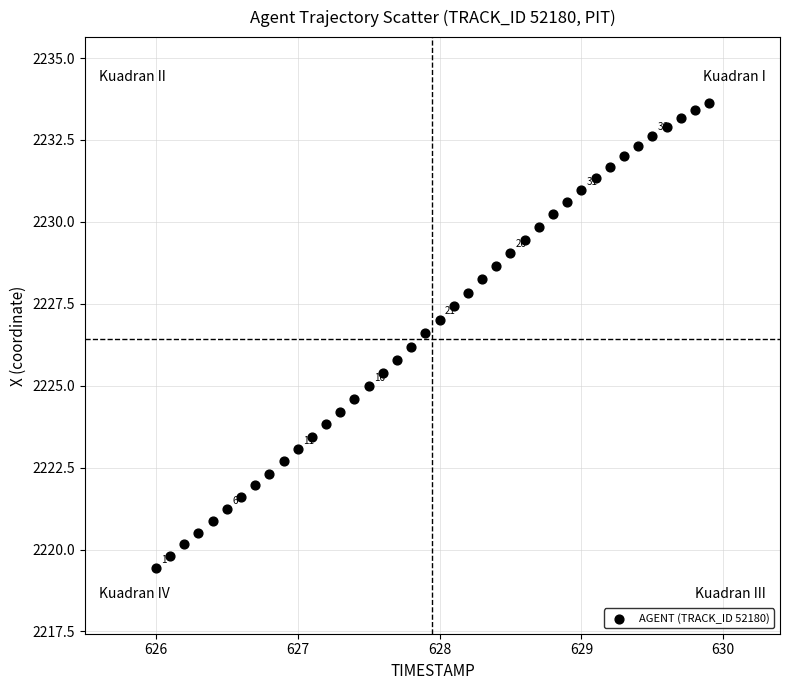

What is the range of X values (max minus min)?

3.9